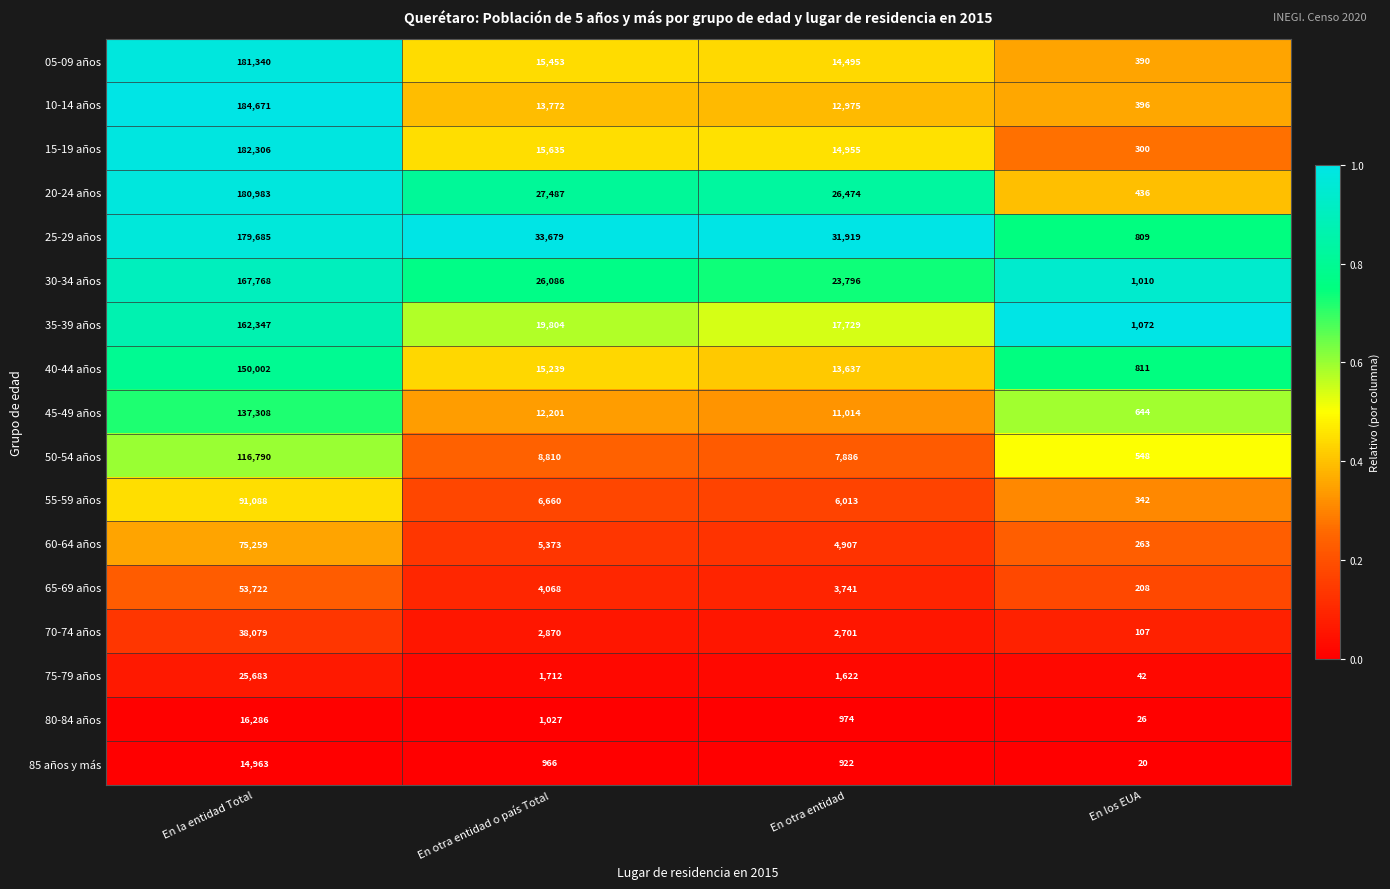

Is the value of 30-34 años at En la entidad Total greater than the value of 35-39 años at En otra entidad o país Total?

Yes